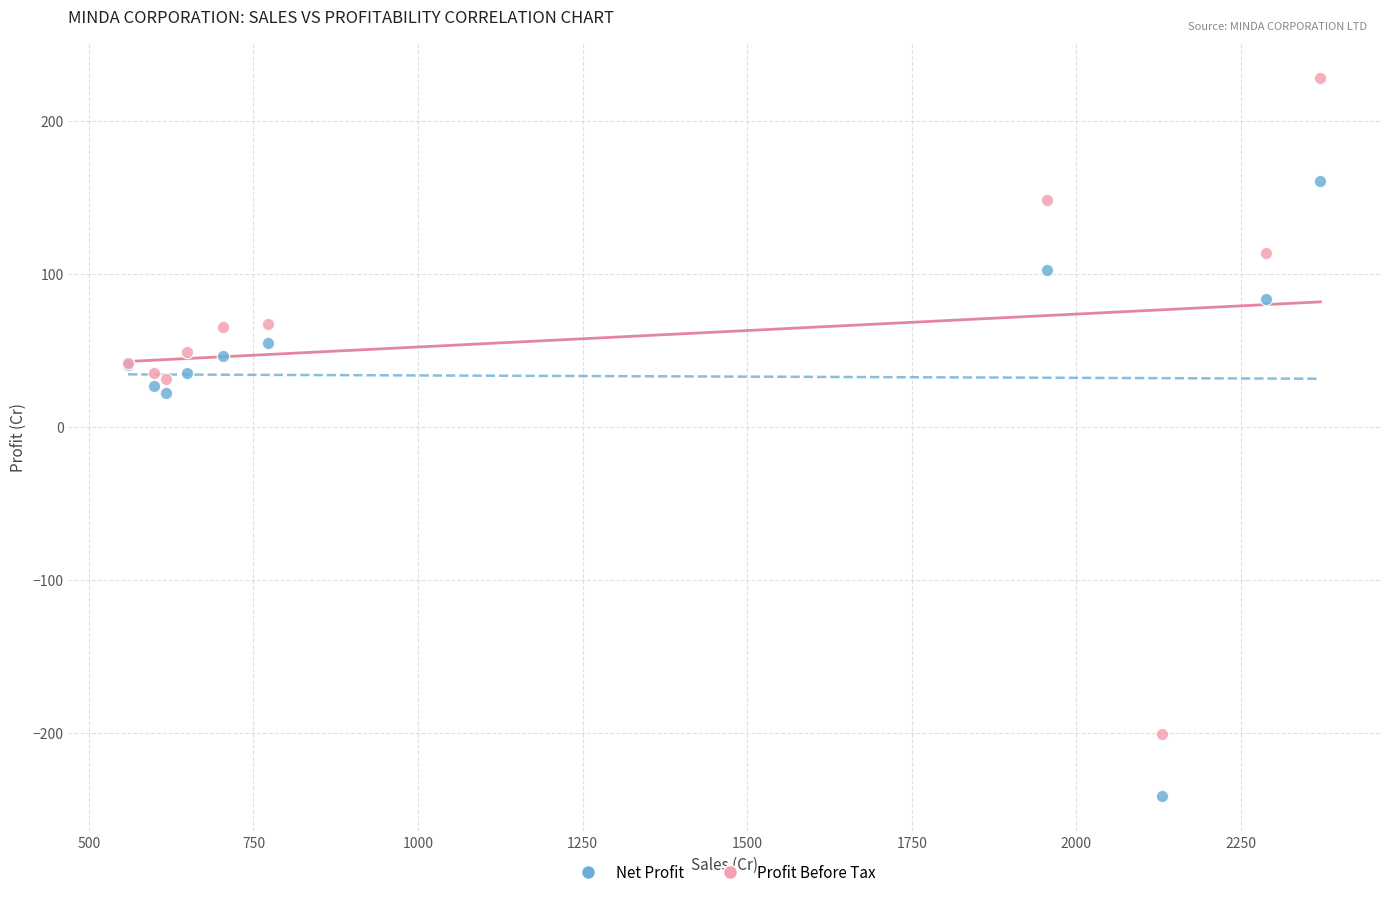

Which series has the largest Y range (max minus min)?

Profit Before Tax